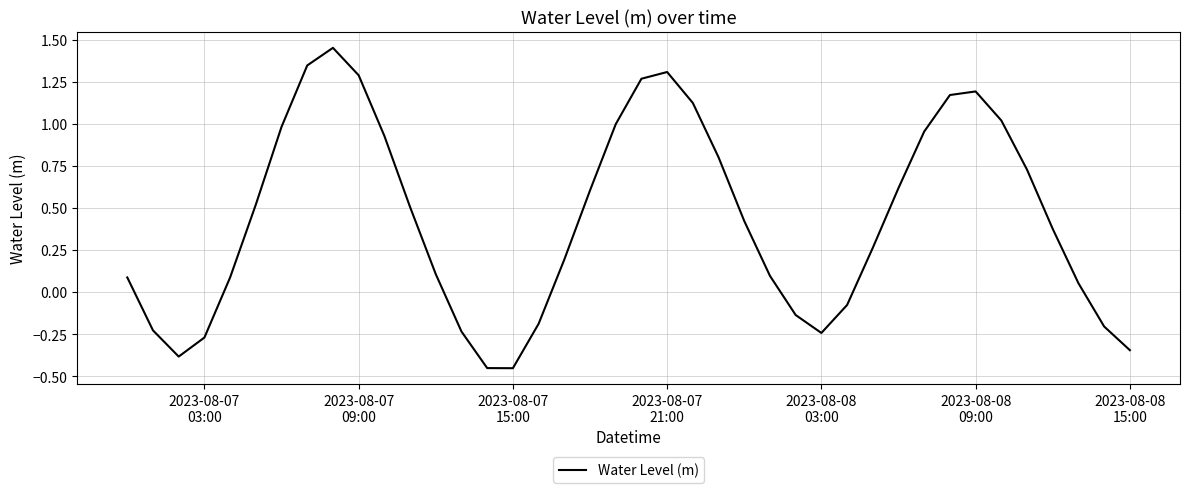

What is the difference between the maximum and minimum values?

1.9